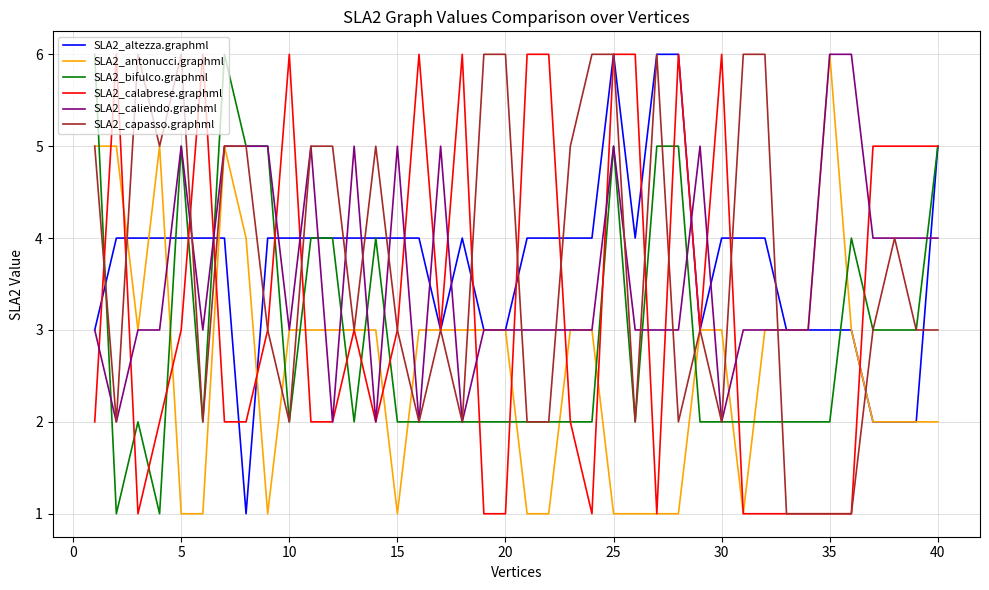

How many distinct data groups are displayed?

6